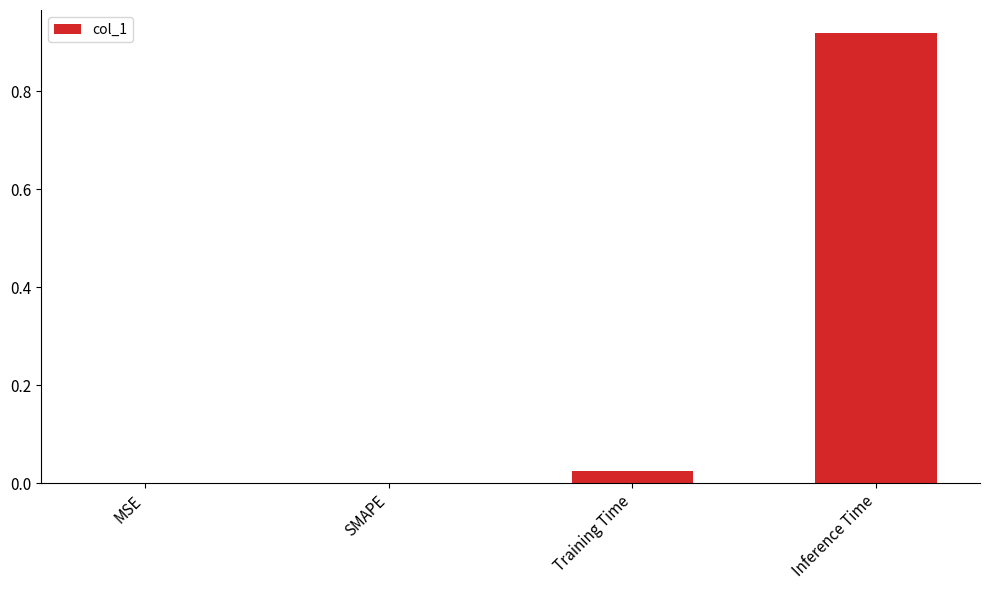

Which has a higher value, Inference Time or MSE?

Inference Time